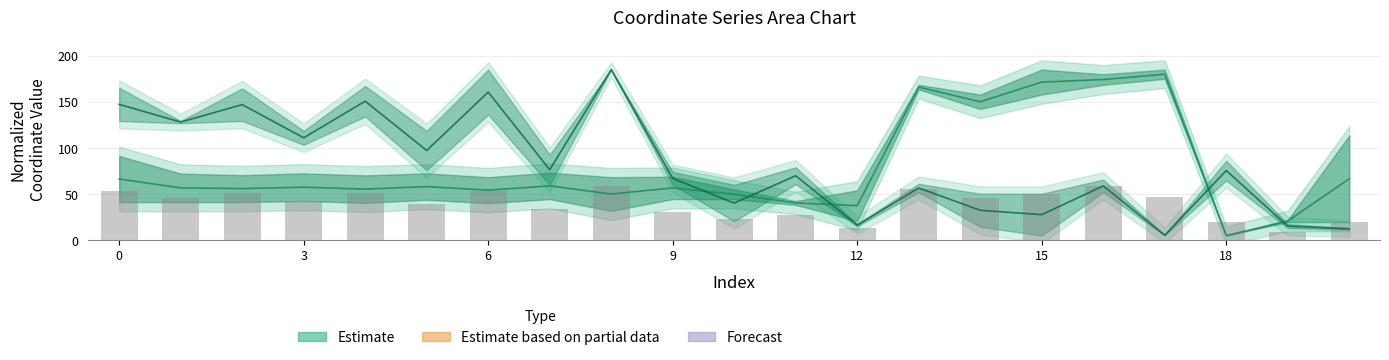

The Combined bar series shows 63.3 at 3. True or false?

False